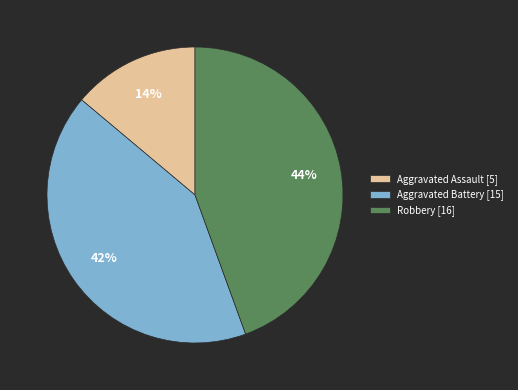

Is the sum of Aggravated Assault [5] and Robbery [16] greater than half?

Yes